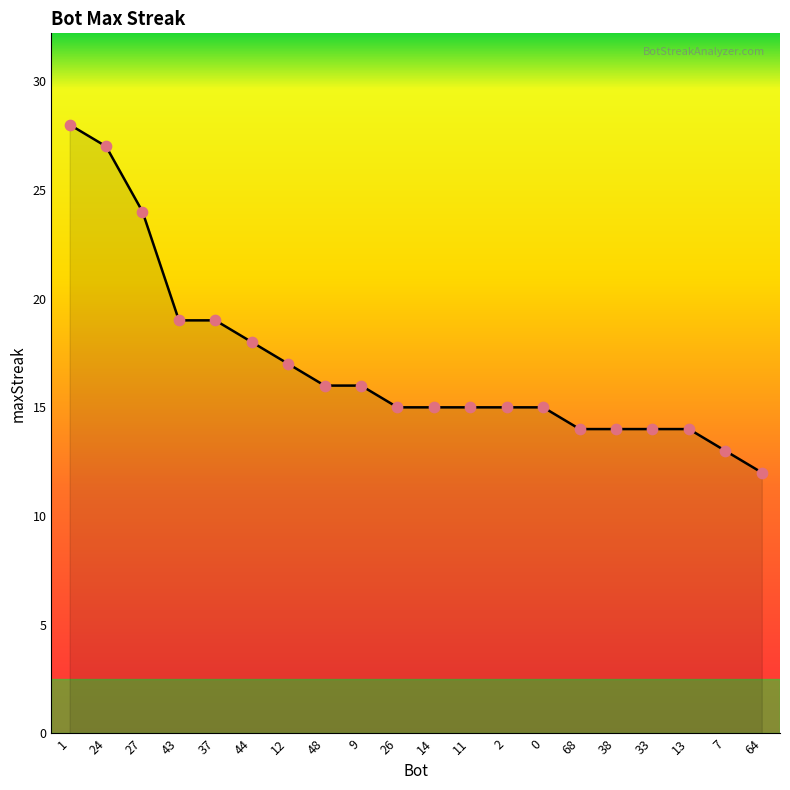

What is the change in value from 1 to 0?

-13